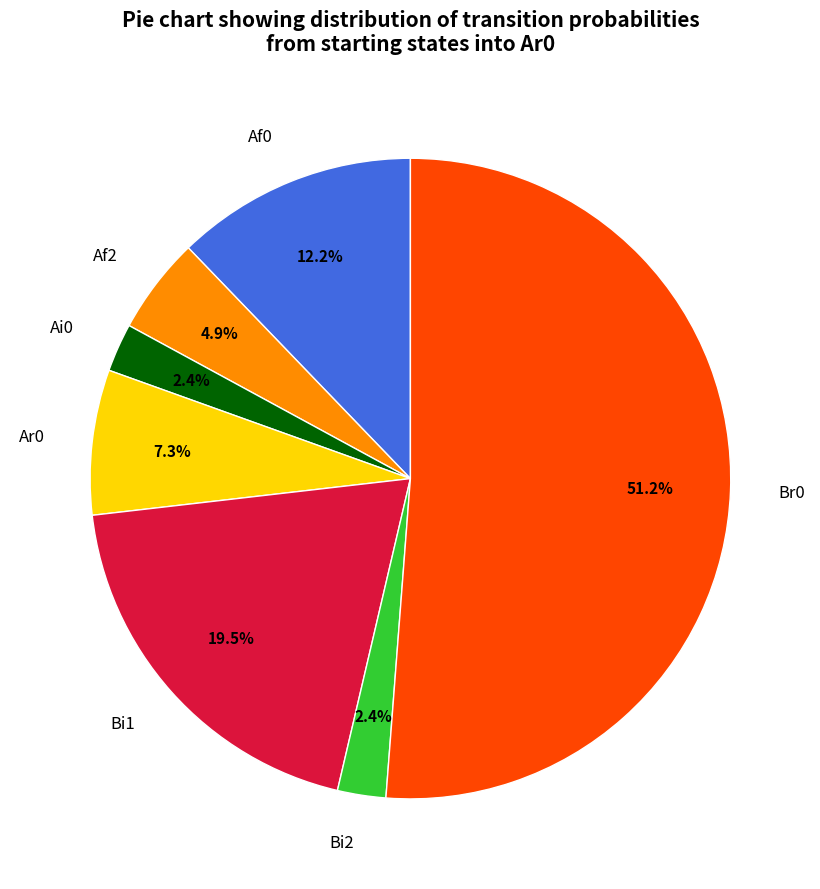

Which category accounts for the majority?

Br0